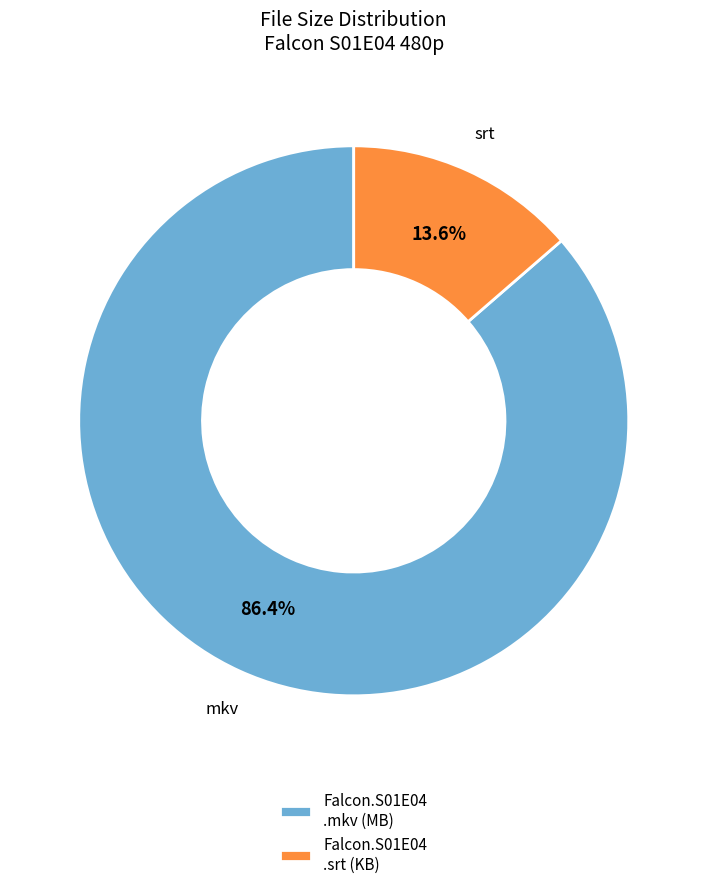

Which slice represents more than half of the pie?

Falcon.S01E04 .mkv (MB)